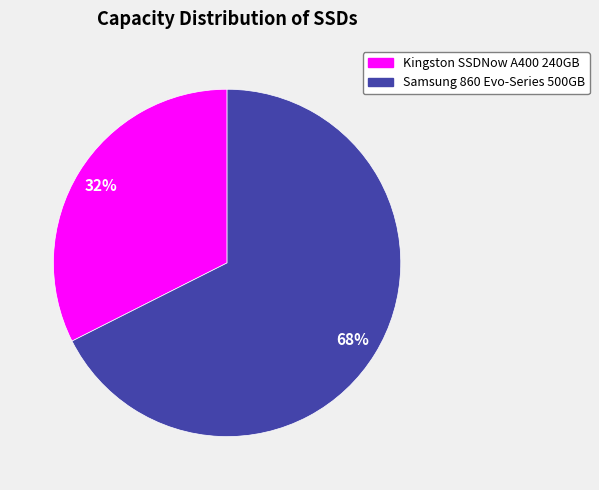

What is the largest slice in the pie chart?

Samsung 860 Evo-Series 500GB